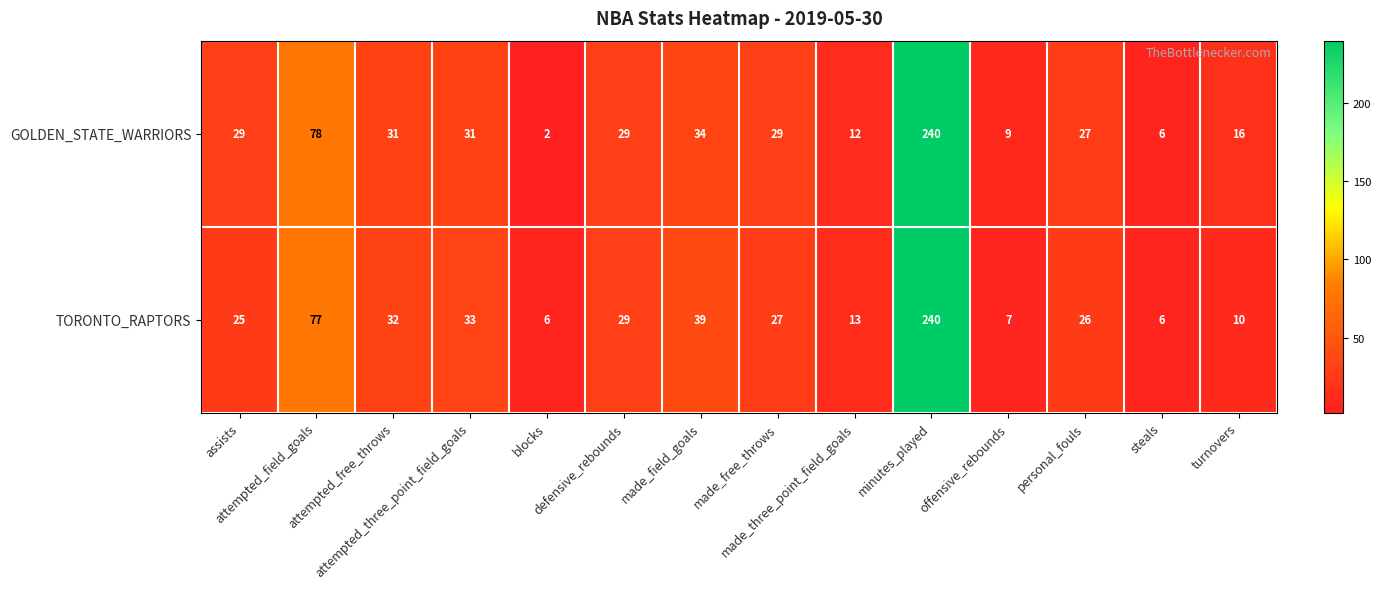

Which series changed the most between assists and made_free_throws?

TORONTO_RAPTORS